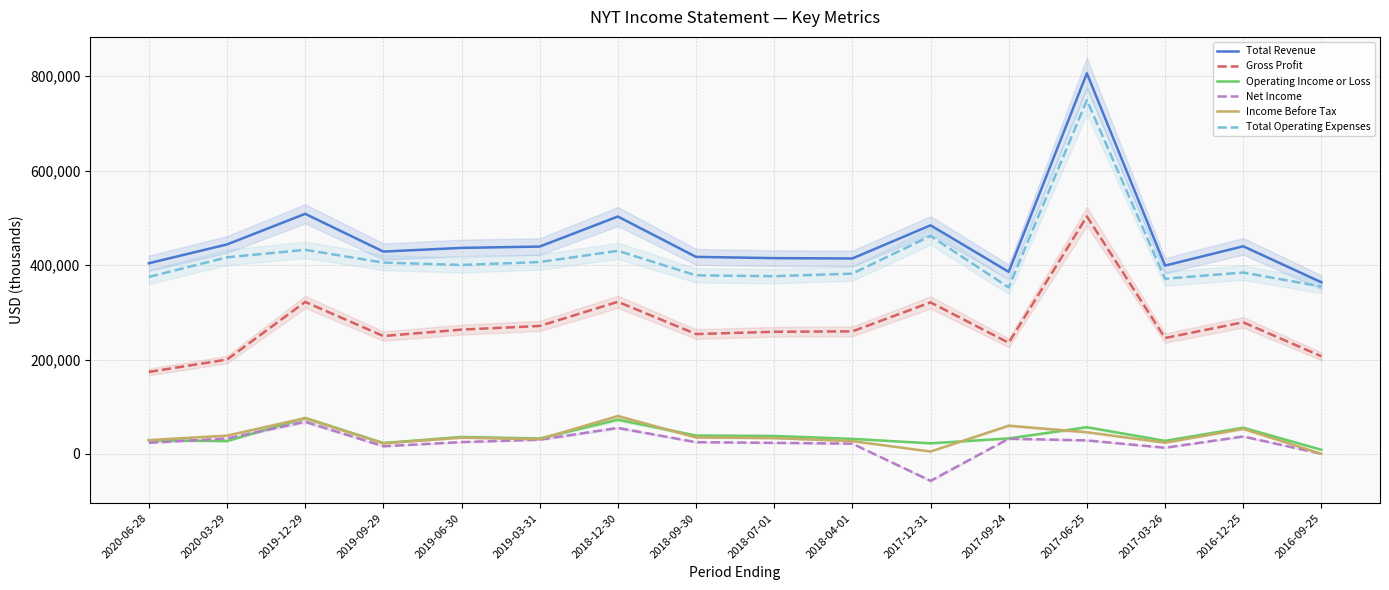

True or false: Gross Profit and Operating Income or Loss intersect in this chart.

False